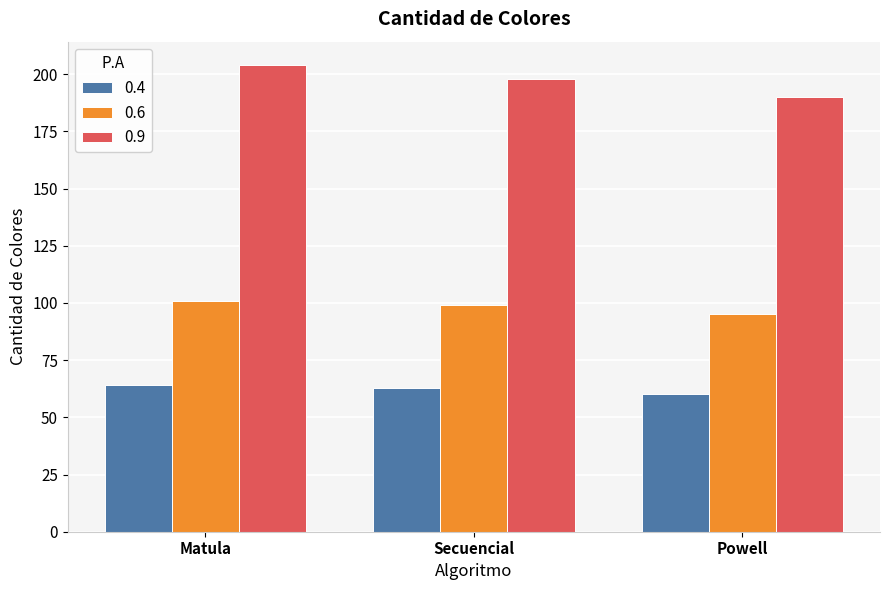

At how many categories does at least one series exceed 93?

3